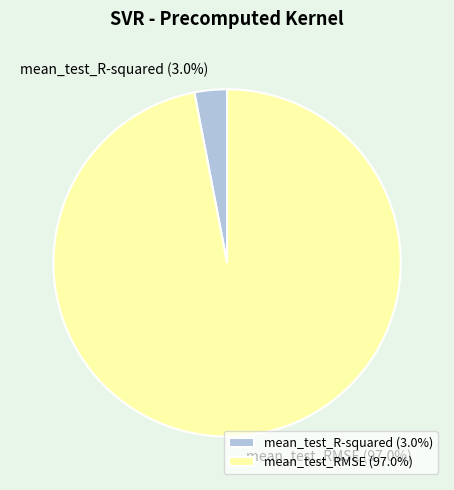

To the nearest percent, what percentage of the pie is mean_test_RMSE?

97%